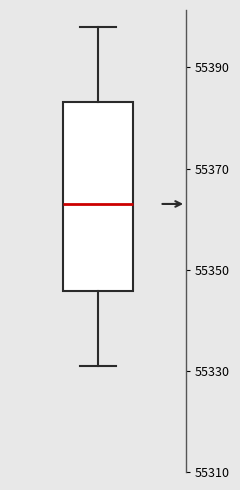

Read this box plot against the y-axis: the position of the median line, the range covered by the box, and the ends of both whiskers. The values are not printed on the chart, so give them approximately, as read against the axis.

median 55364, box 55346 to 55384, whiskers 55332 to 55398